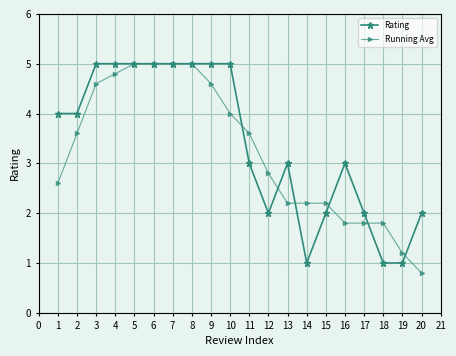

What is the minimum value shown in the chart?

0.8